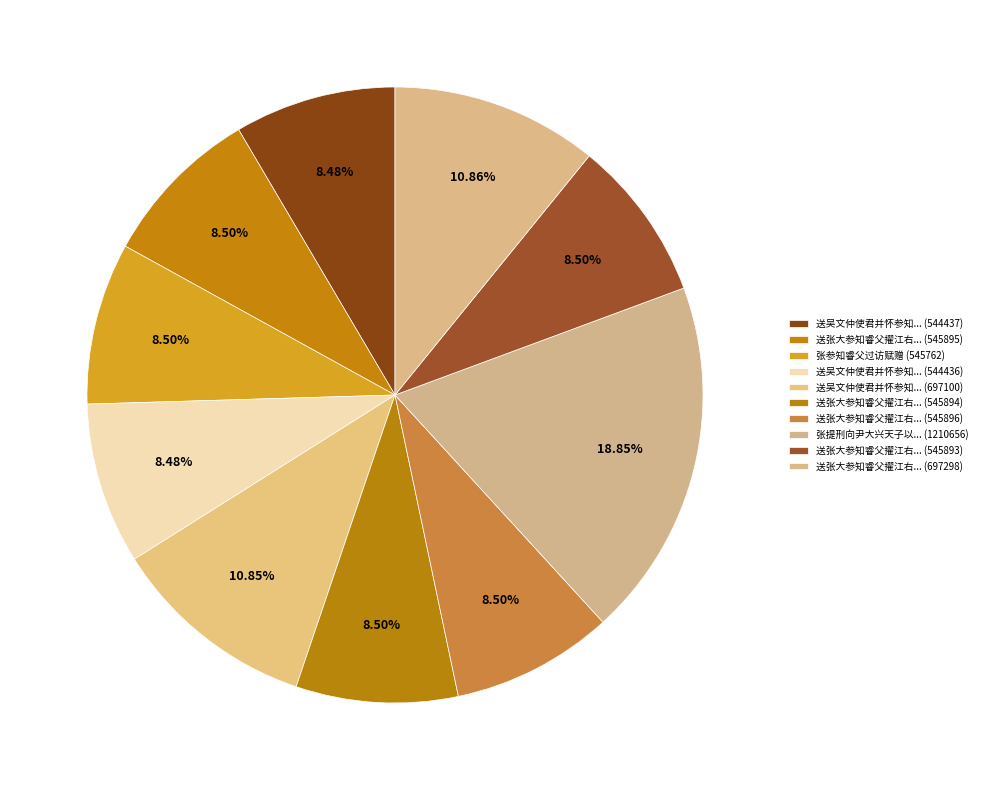

Which category has the smallest portion of the pie?

送吴文仲使君并怀参知睿父二首 其一